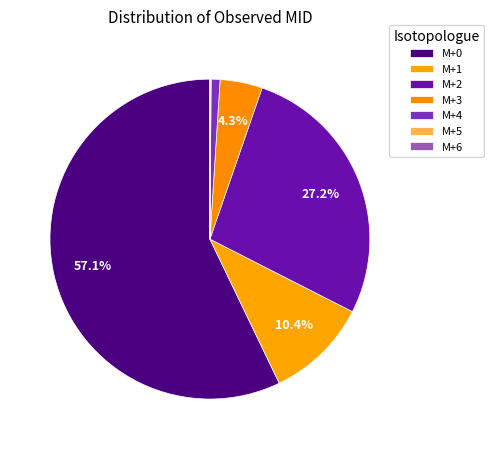

Rank the categories by value from lowest to highest.

M+6, M+5, M+4, M+3, M+1, M+2, M+0